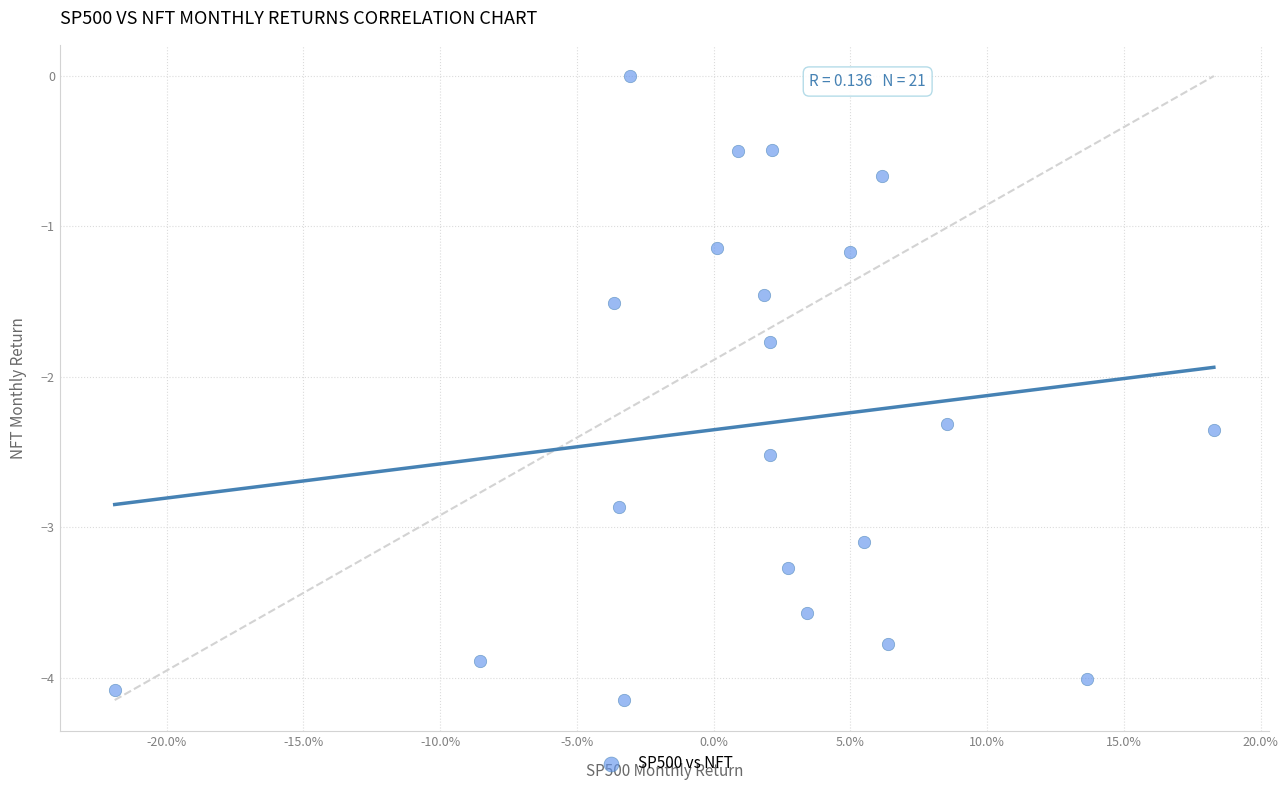

What is the range of X values (max minus min)?

0.4